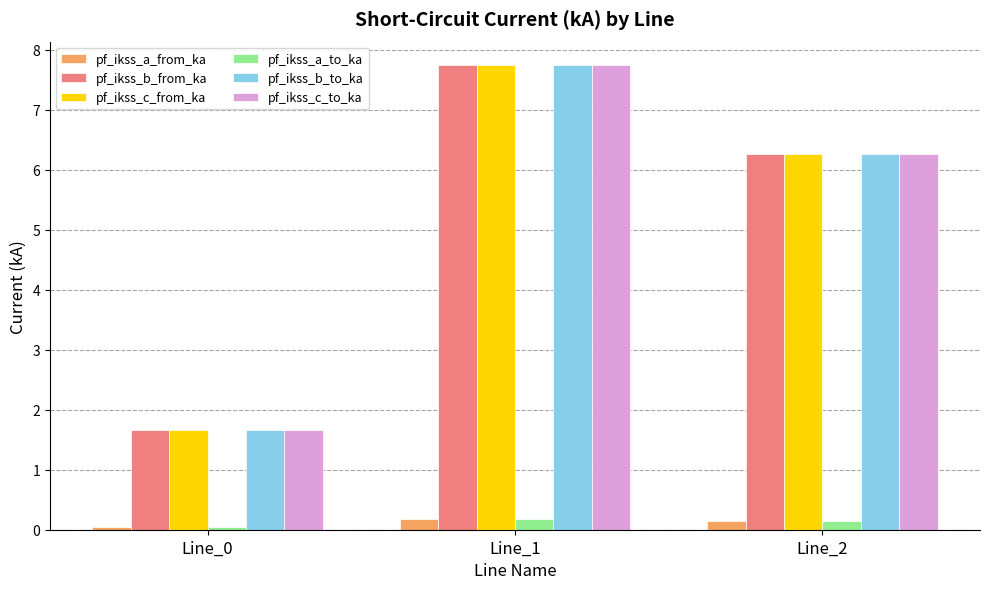

Does the chart contain any negative values?

No